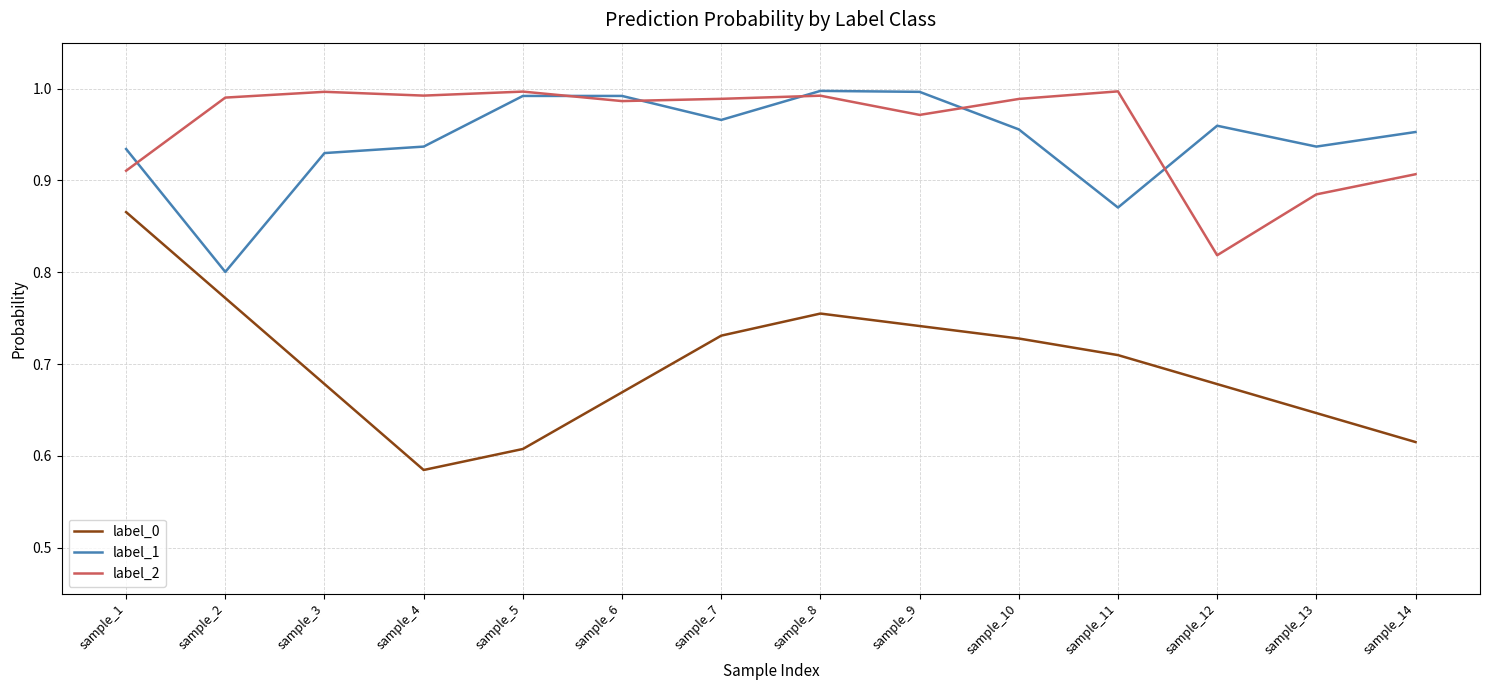

Where is the first local minimum for label_1?

sample_2